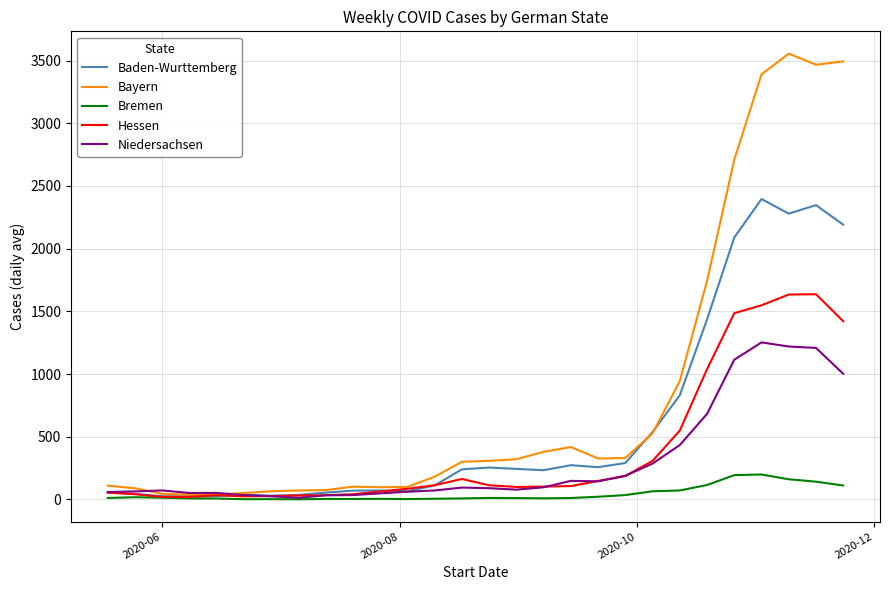

What is the greatest value displayed?

3555.0